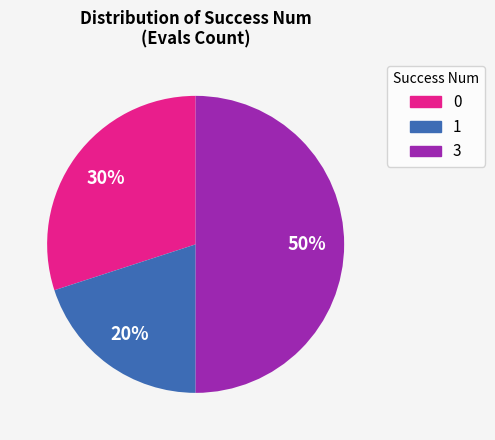

Which has a higher value, 3 or 0?

3